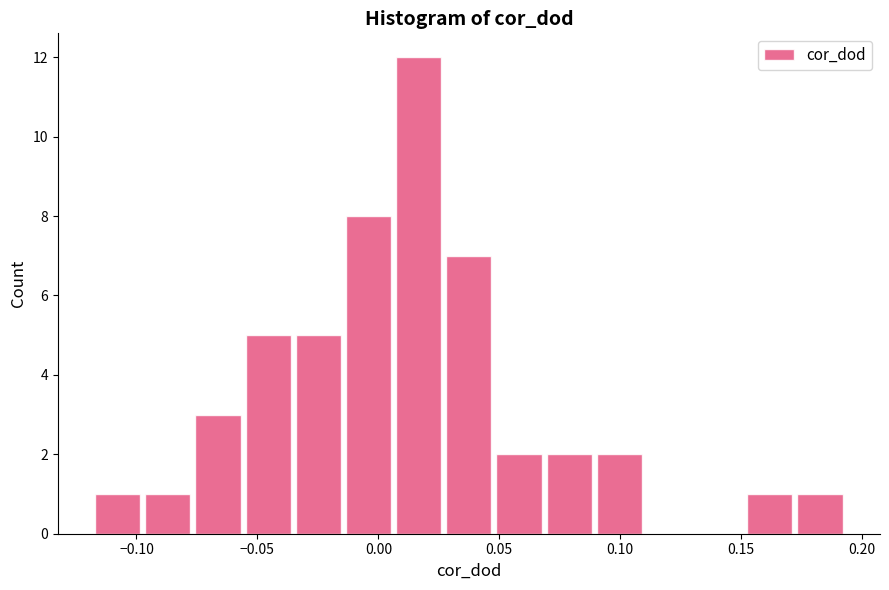

Reading left to right, transcribe this chart: for each bar, give the range it covers on the x-axis and its height. Neither the bar edges nor the heights are printed on the chart, so give them approximately, as read against the axes.

-0.120 to -0.095: 1
-0.095 to -0.075: 1
-0.075 to -0.055: 3
-0.055 to -0.035: 5
-0.035 to -0.015: 5
-0.015 to 0.005: 8
0.005 to 0.025: 12
0.025 to 0.050: 7
0.050 to 0.070: 2
0.070 to 0.090: 2
0.090 to 0.110: 2
0.110 to 0.130: 0
0.130 to 0.150: 0
0.150 to 0.170: 1
0.170 to 0.195: 1